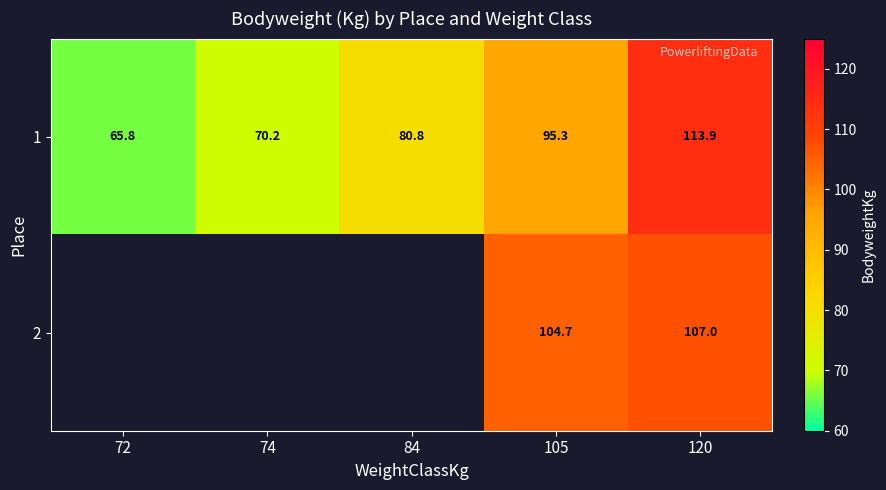

At which label is 1 closest to 89?

105